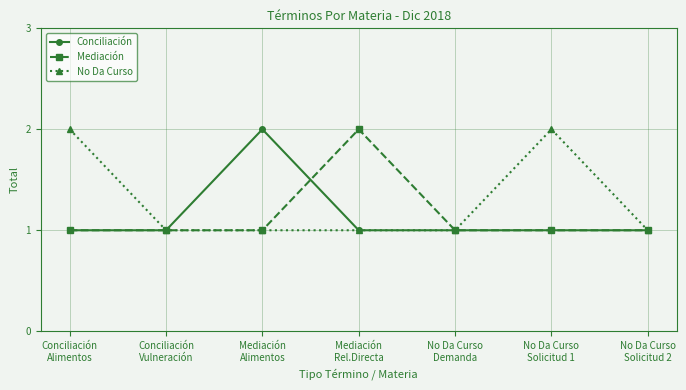

Which series has the largest total across all categories?

No Da Curso